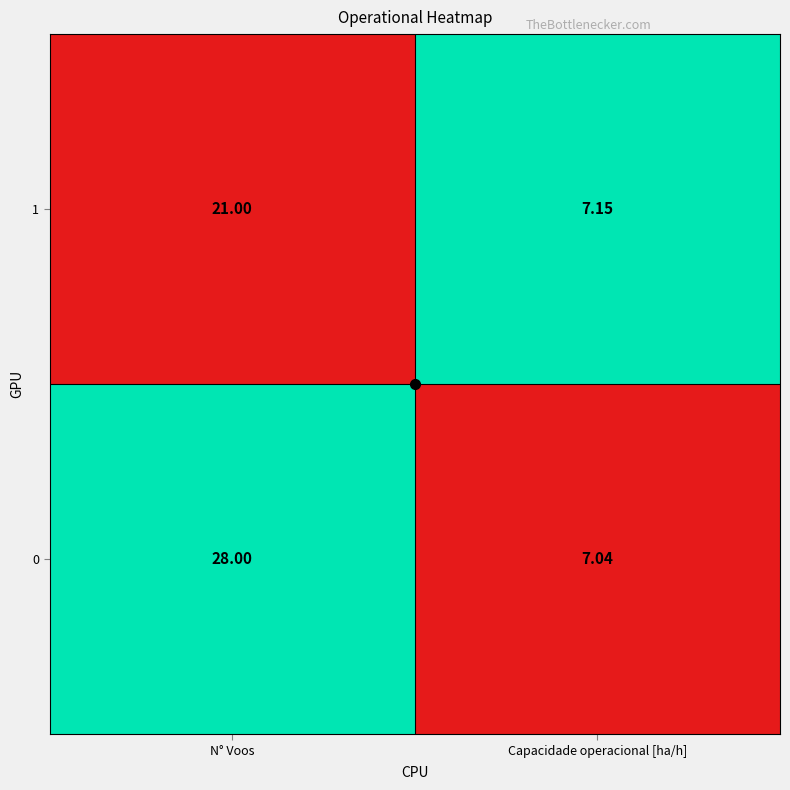

List the labels in order of 1 value, largest first.

N° Voos, Capacidade operacional [ha/h]